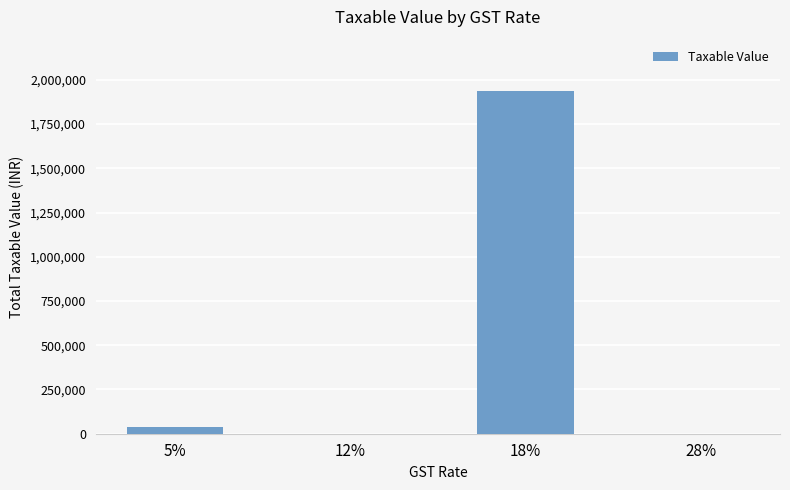

At which category does the chart reach its peak across all series?

18%